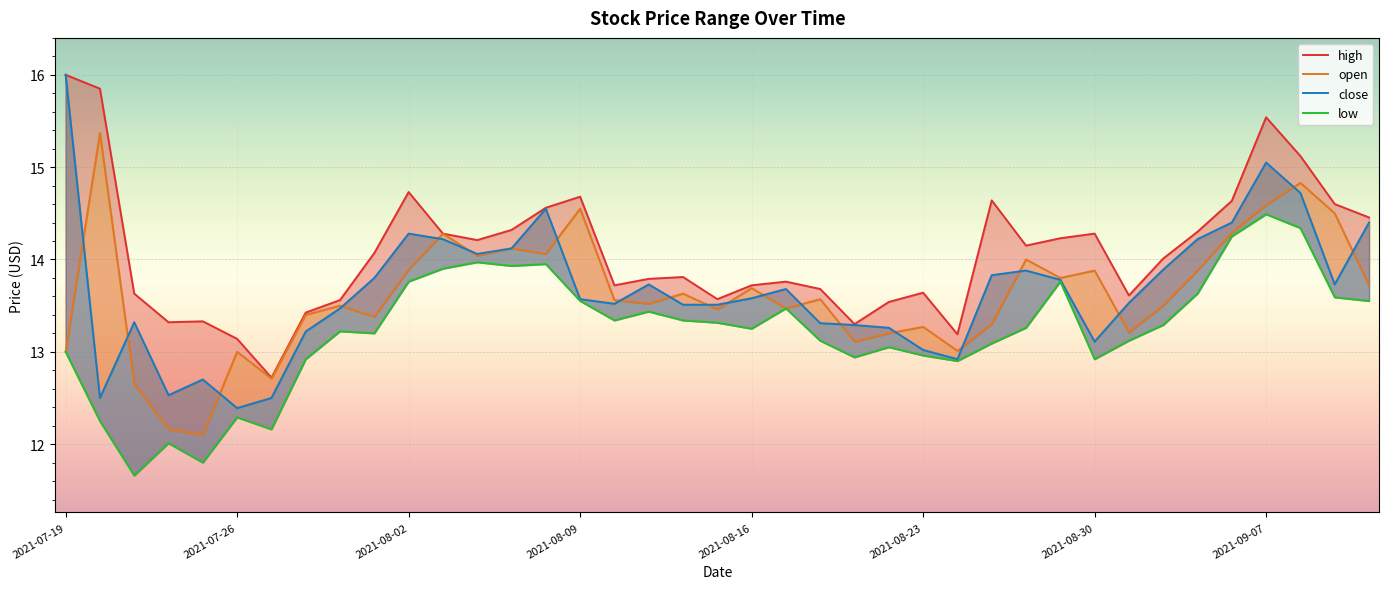

What is the maximum value shown in the chart?

16.0